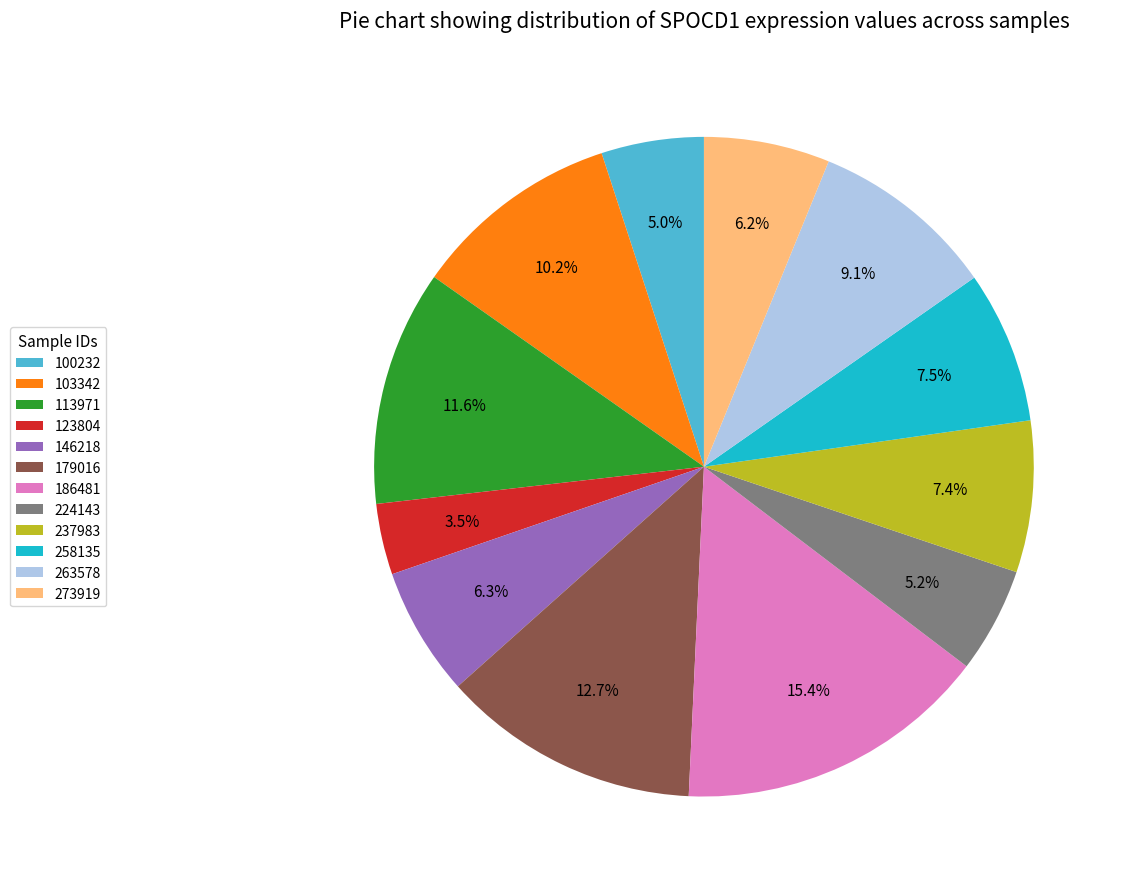

What portion of the pie excludes 123804?

96.5%